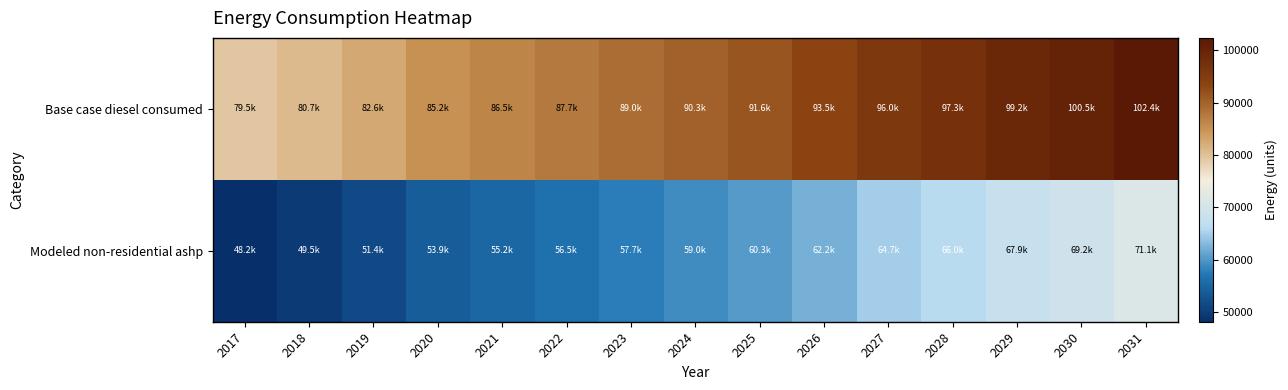

What is the difference between the highest and lowest values at 2023?

31263.1